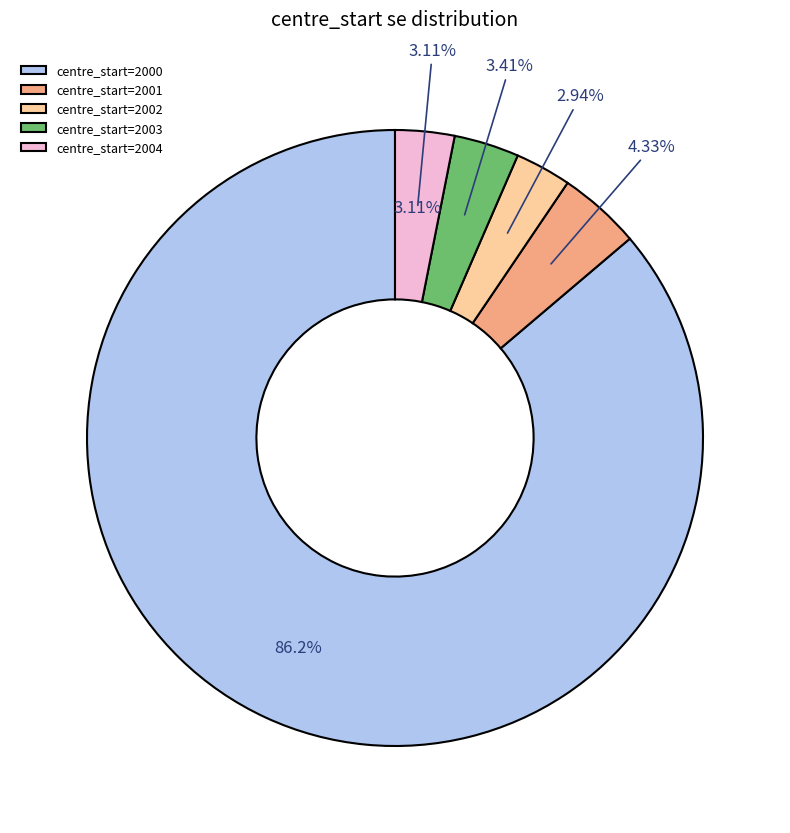

Between 2003 and 2000, which is larger?

2000